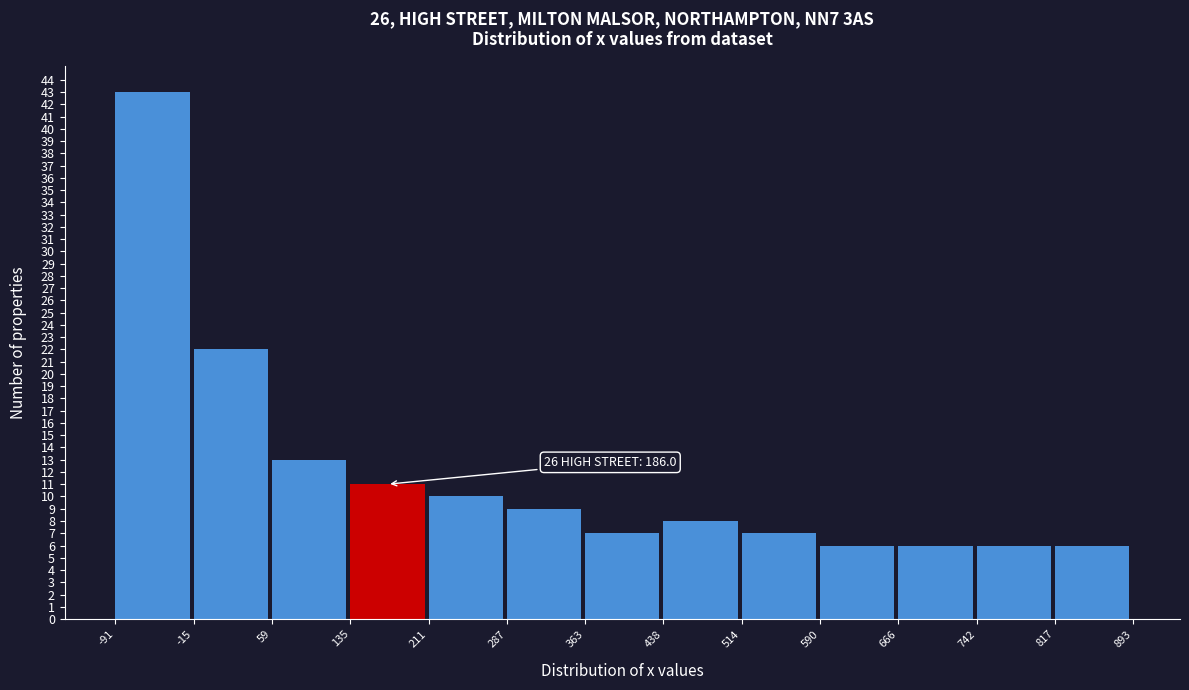

Which range on the x-axis has the tallest bar?

-91 to -15